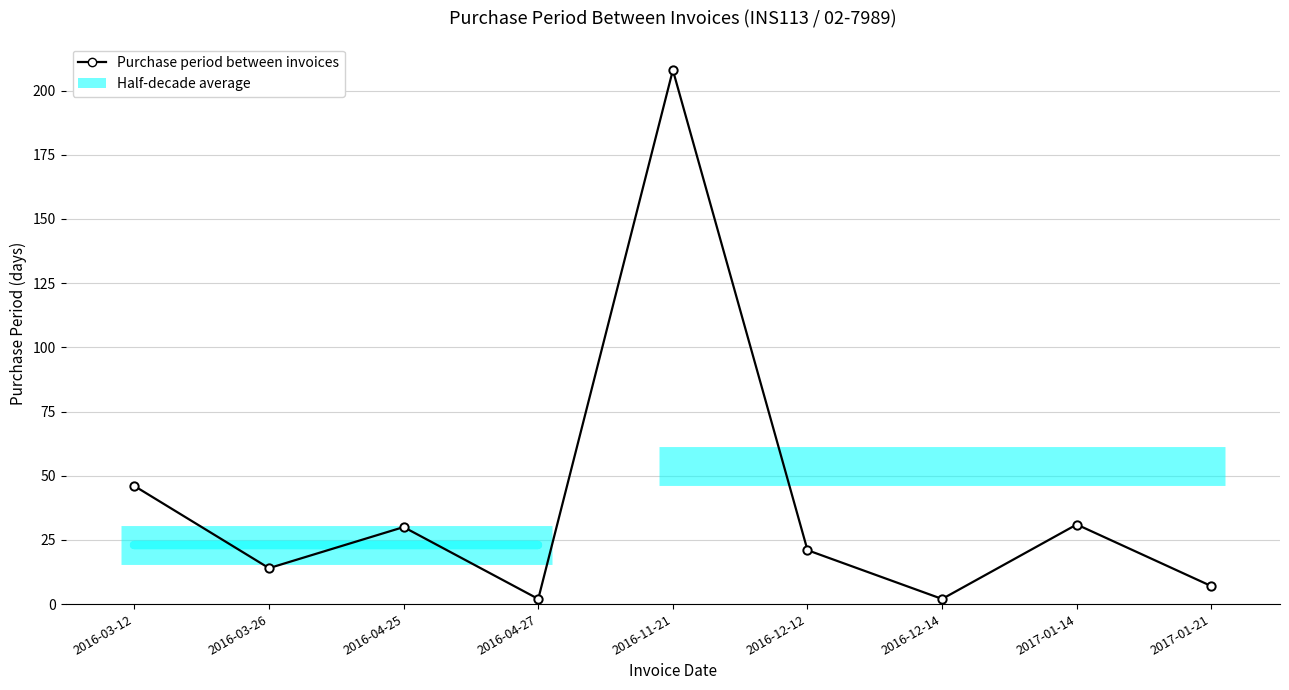

How many points are lower than both their immediate neighbors (excluding endpoints)?

3